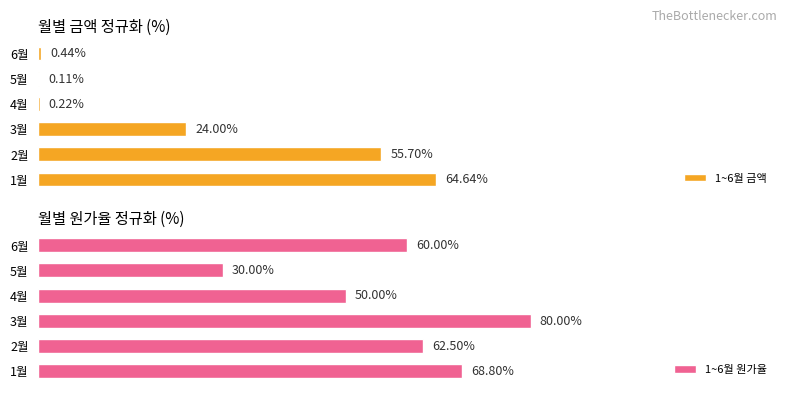

List the series in order of their overall mean, lowest first.

1~6월 금액, 1~6월 원가율